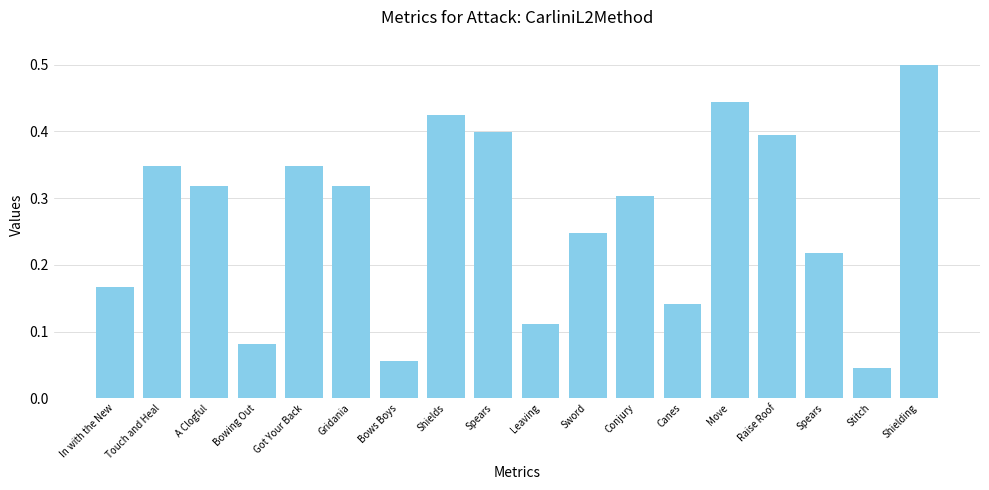

What is the difference between the maximum and minimum values?

0.5